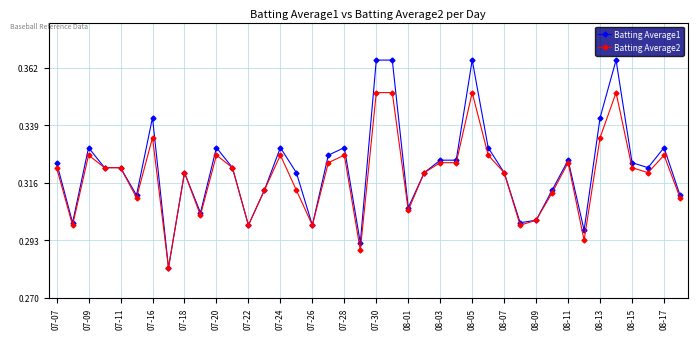

List the series in order of their peak value, lowest first.

Batting Average2, Batting Average1